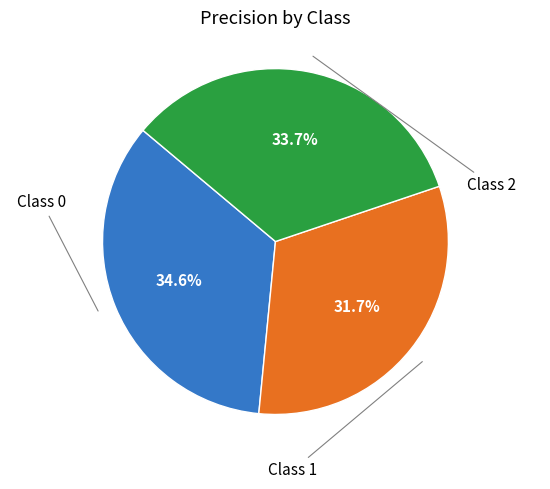

Does any single category account for the majority?

No